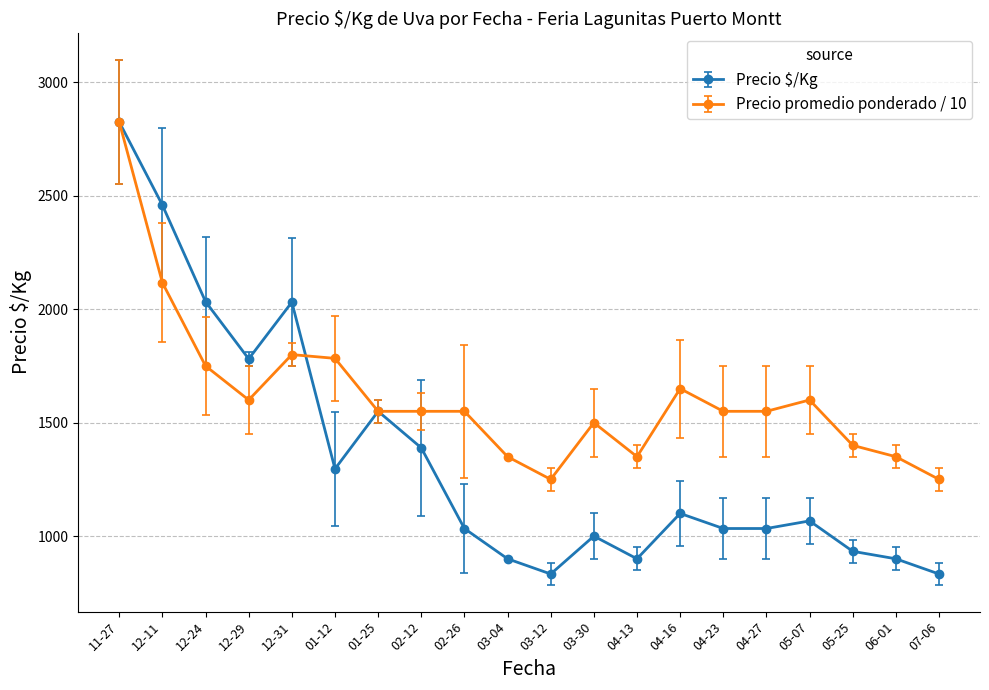

What is the label of the 14th point from the left?

04-16